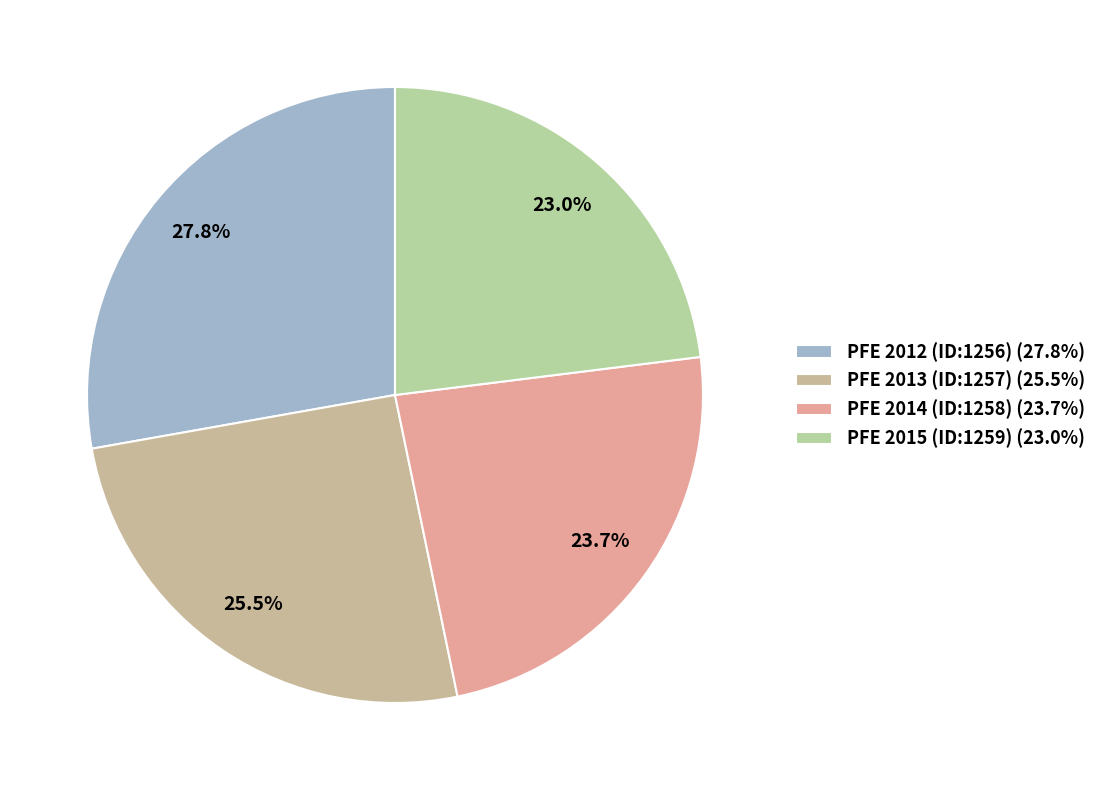

What percentage is the PFE 2015 (ID:1259) slice, to the nearest percent?

23%